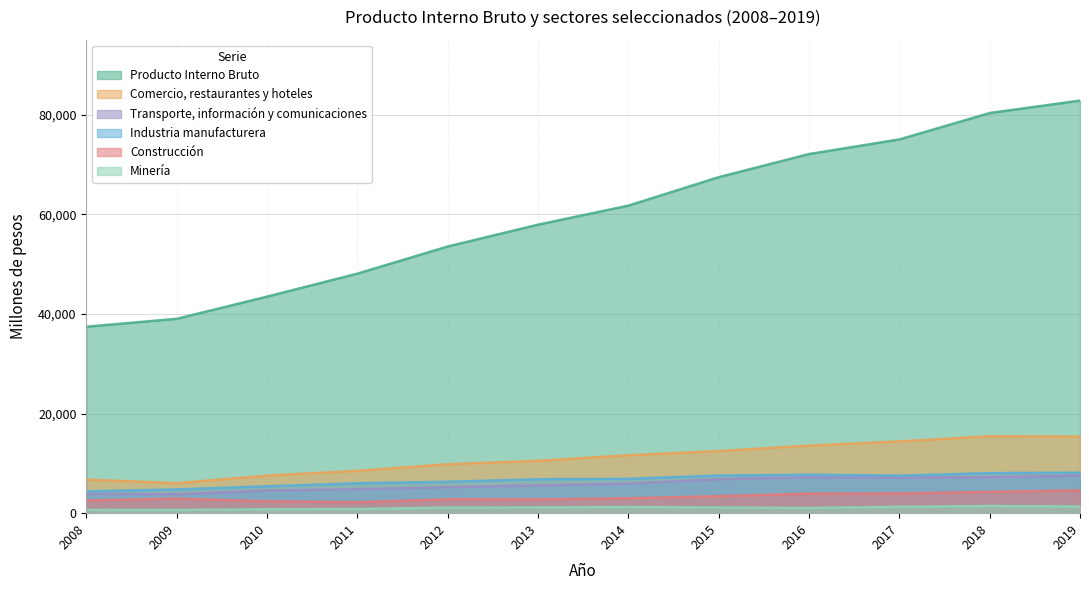

True or false: Minería and Industria manufacturera intersect in this chart.

False